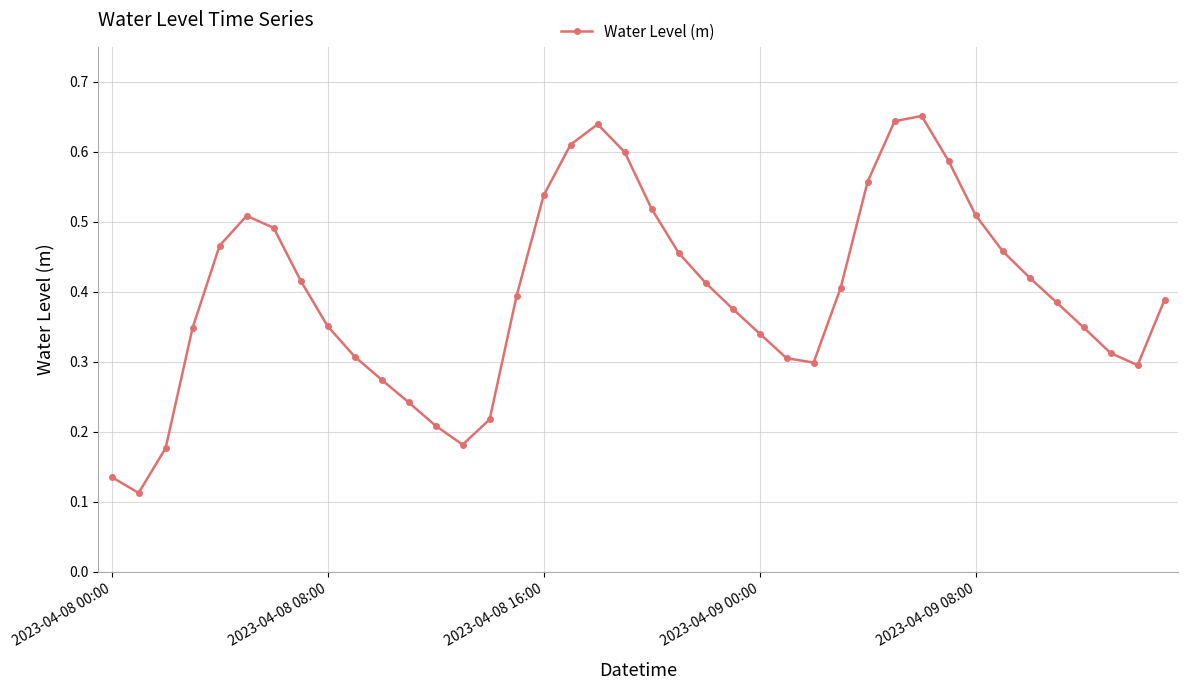

What is the sum of all values?

15.9